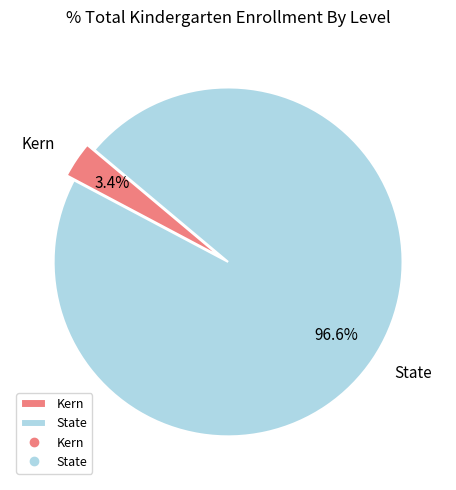

What percentage is the State slice, to the nearest percent?

97%